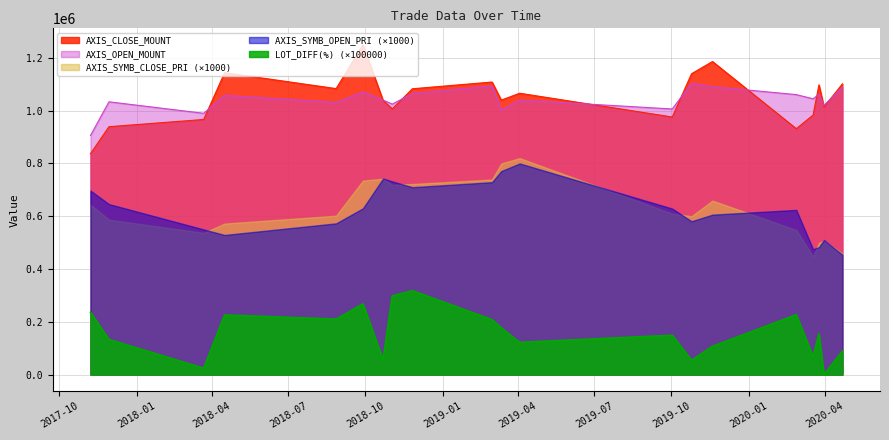

List the labels in order of AXIS_CLOSE_MOUNT value, smallest first.

2017-11-07, 2020-02-27, 2017-11-29, 2018-03-22, 2019-10-02, 2020-03-18, 2018-11-02, 2020-03-31, 2018-10-22, 2019-03-12, 2019-04-03, 2018-11-26, 2018-08-27, 2020-03-25, 2020-04-22, 2019-03-01, 2019-10-25, 2018-04-16, 2019-11-19, 2018-09-28